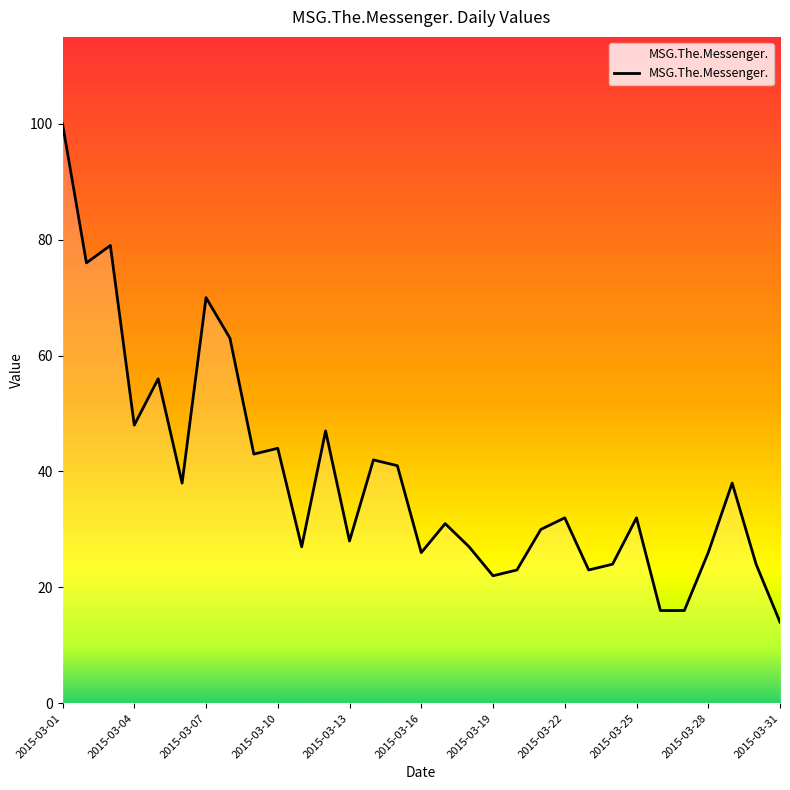

What is the difference between the maximum and minimum values?

86